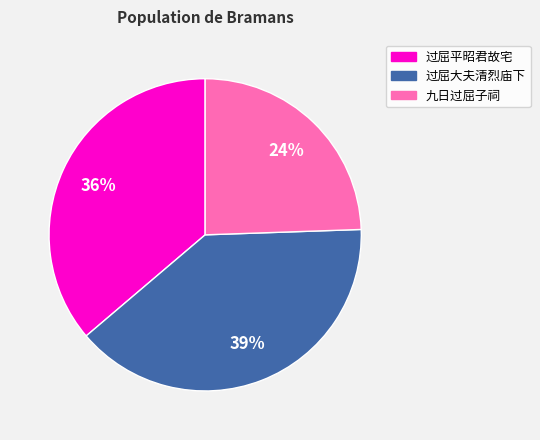

How many slices are in this pie chart?

3